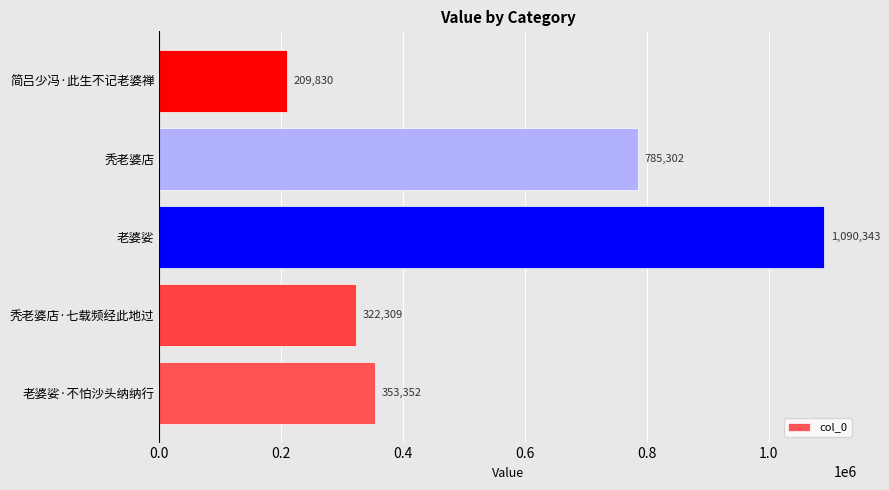

What is the minimum value shown in the chart?

209830